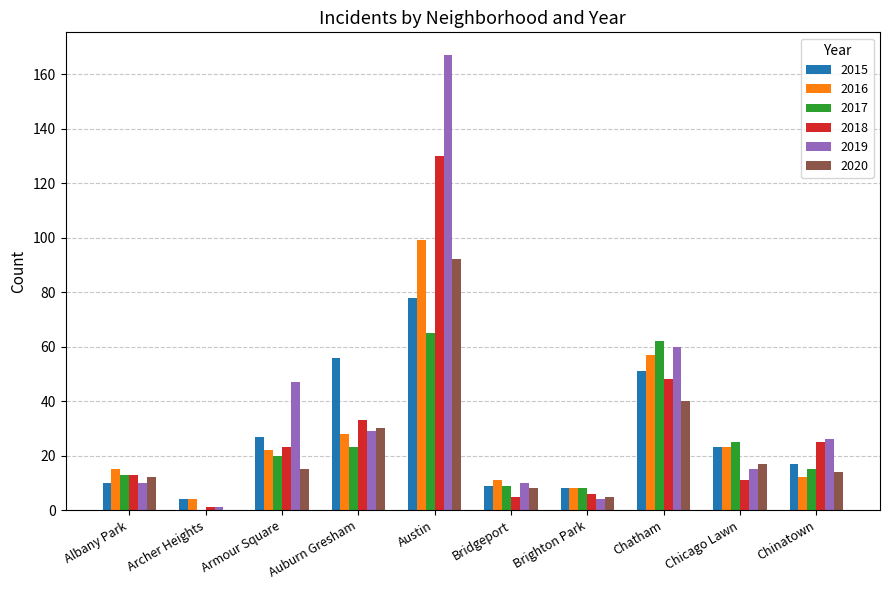

What value does the 2017 series have at Brighton Park?

8